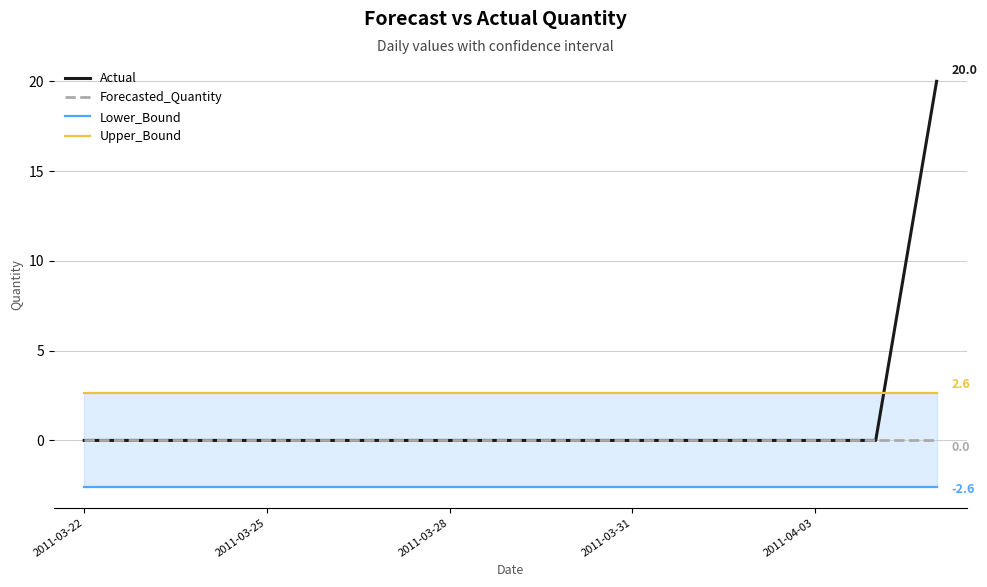

The Actual series shows -9 at 2011-03-31. True or false?

False